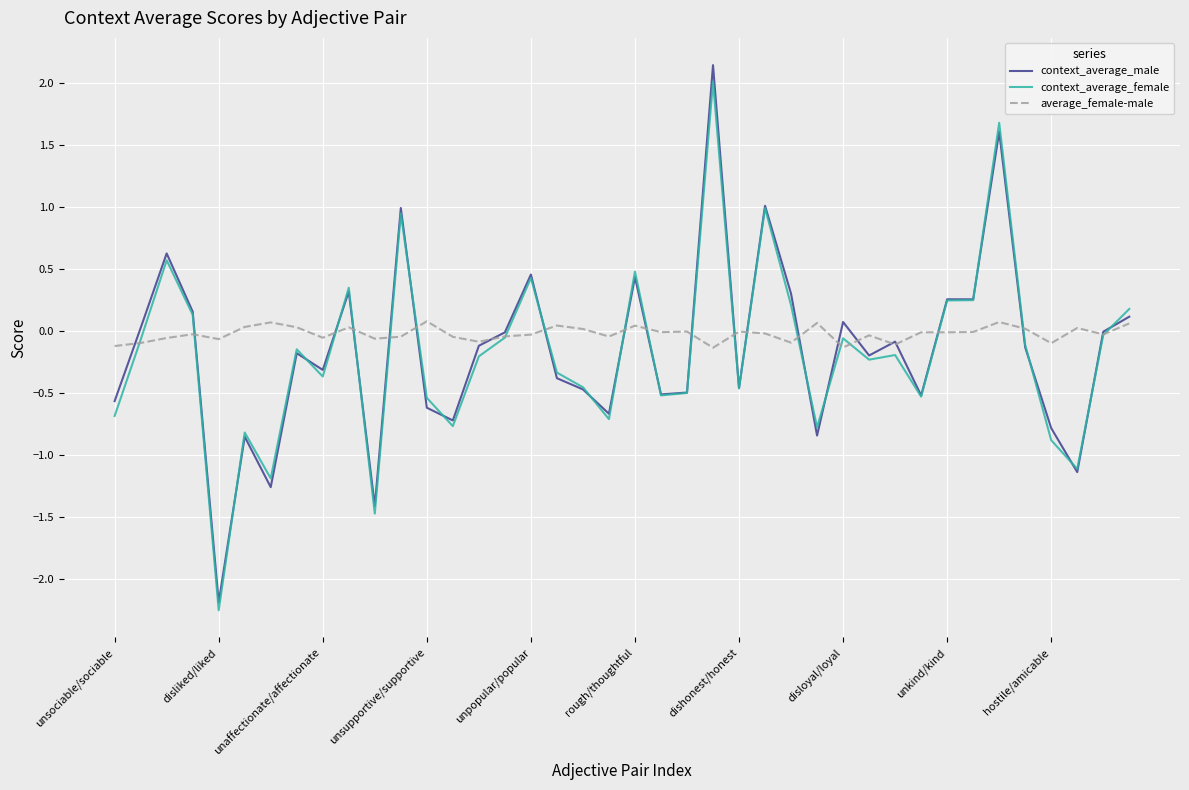

What is the maximum value shown in the chart?

2.1